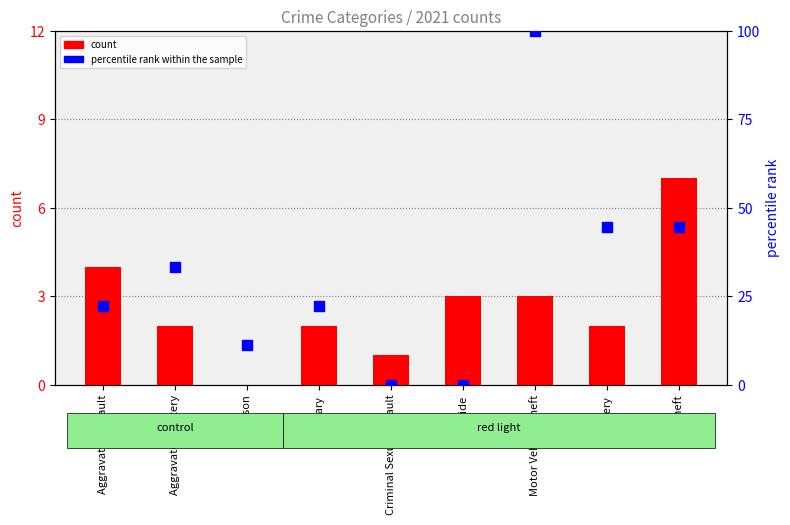

At how many categories does at least one series exceed 64?

1